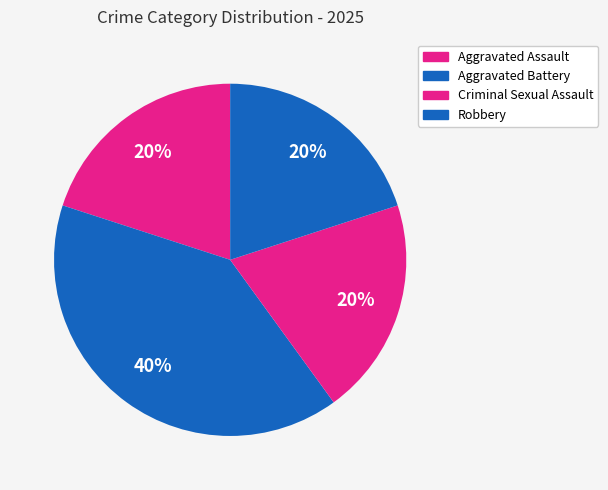

Approximately how many times larger is the value at Robbery compared to Aggravated Battery?

0.5